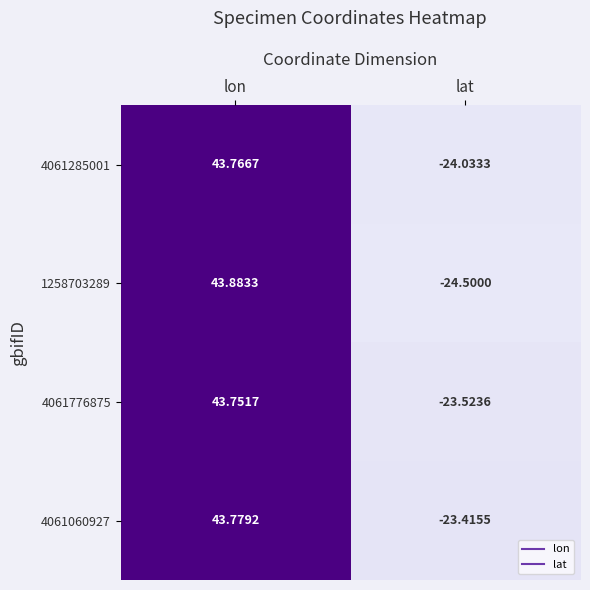

At which label is 4061060927 closest to 10?

lat